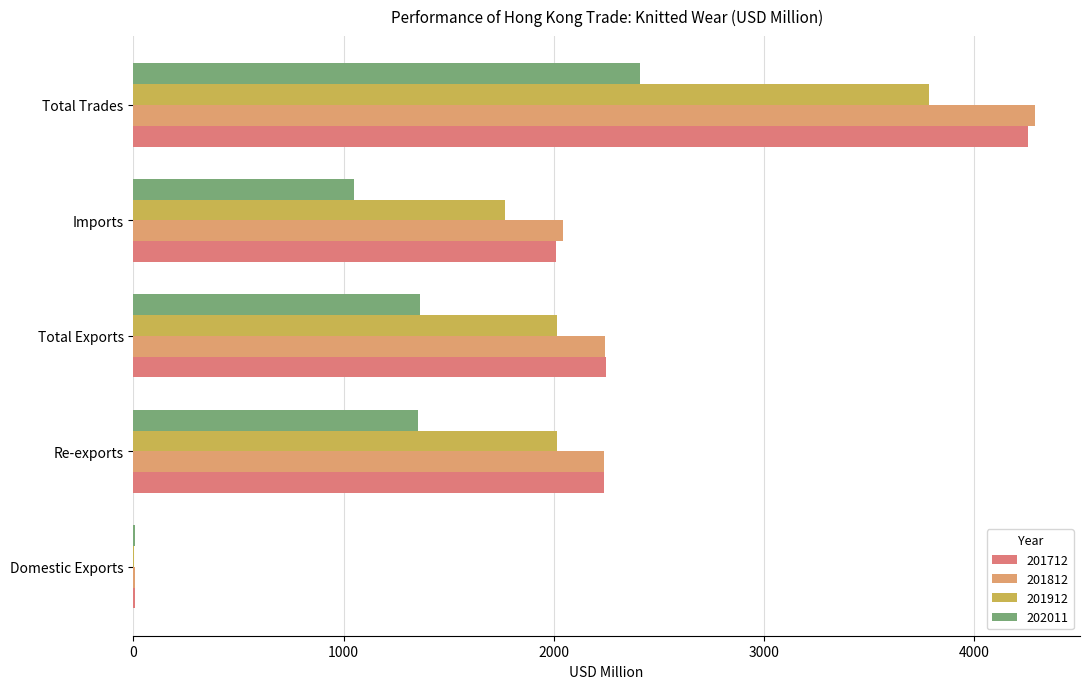

What is the value of the 202011 bar at the 5th from the left?

2410.6